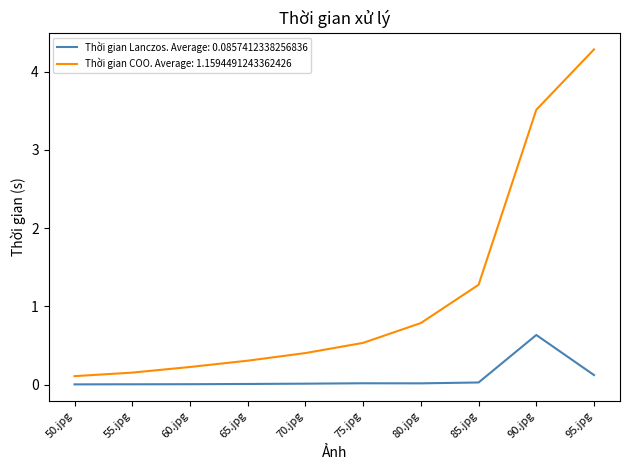

The Thời gian Lanczos. Average: 0.0857412338256836 series shows 0.2 at 90.jpg. True or false?

False